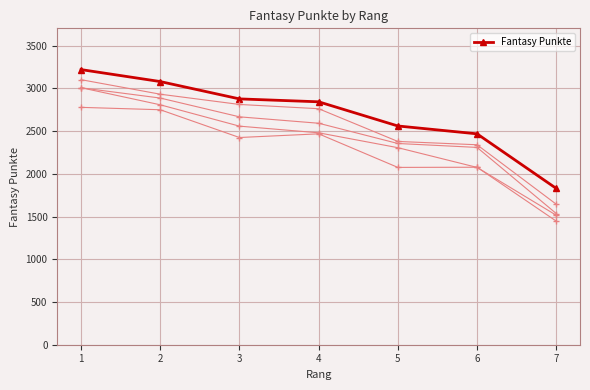

How many categories are shown in the chart?

7